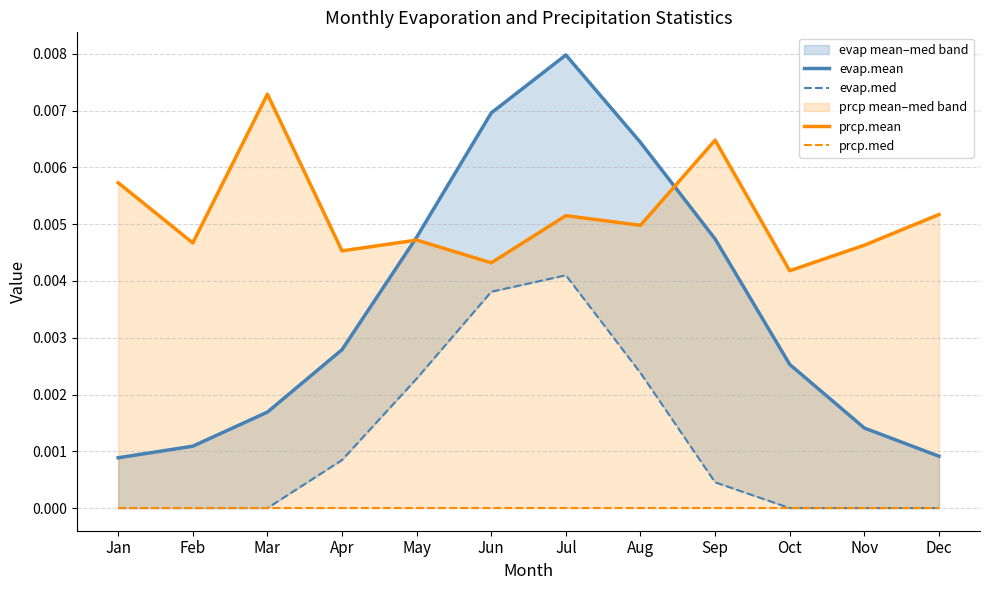

The evap.mean series shows 0.0 at Aug. True or false?

True